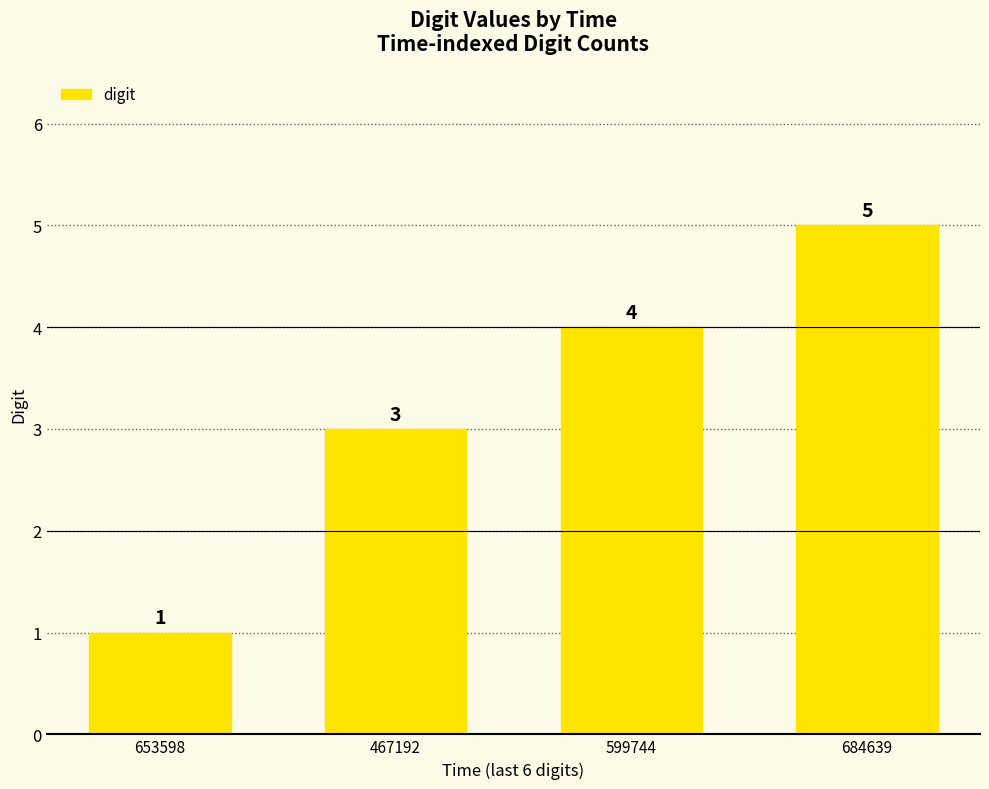

What is the minimum value shown in the chart?

1